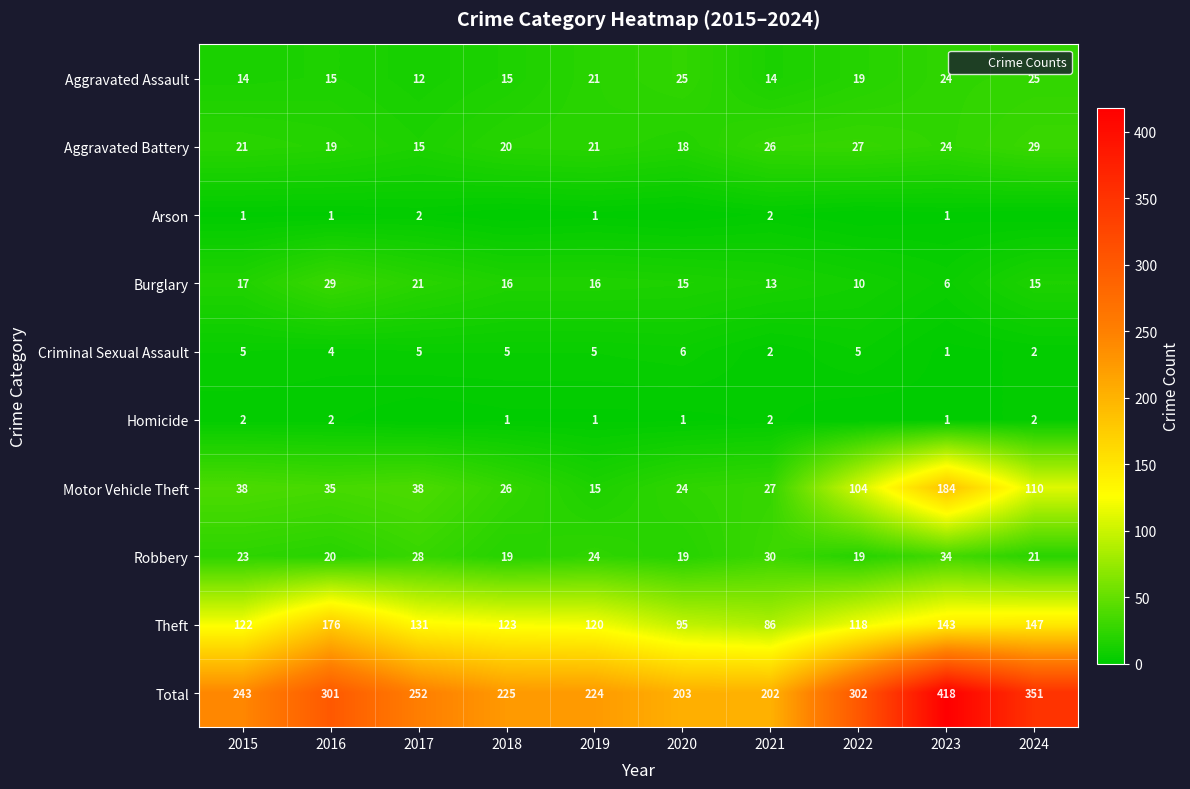

What is the difference between the highest and lowest values at 2024?

351